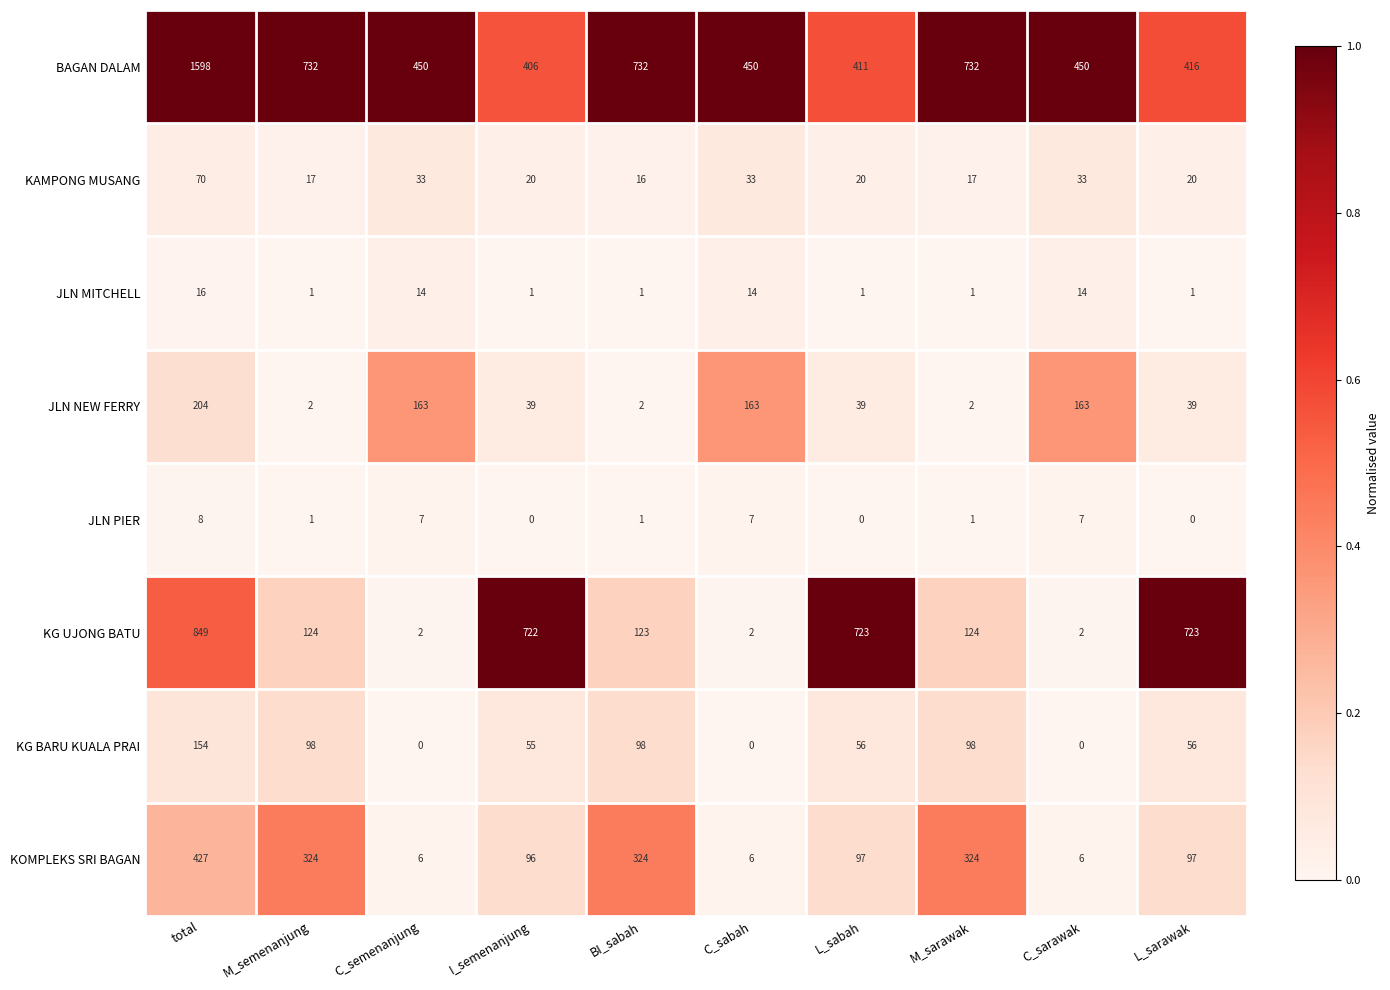

Rank the series by their maximum value, from lowest to highest.

JLN PIER, JLN MITCHELL, KAMPONG MUSANG, KG BARU KUALA PRAI, JLN NEW FERRY, KOMPLEKS SRI BAGAN, KG UJONG BATU, BAGAN DALAM